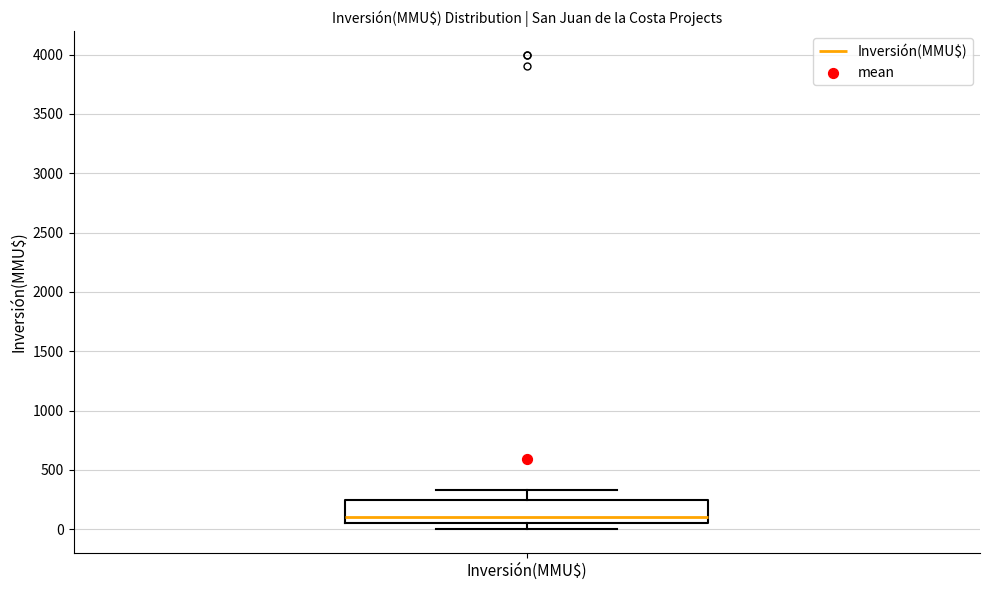

Where is the lower edge of the box for Inversión(MMU$) on the y-axis? The values are not printed on the chart, so give them approximately, as read against the axis.

50